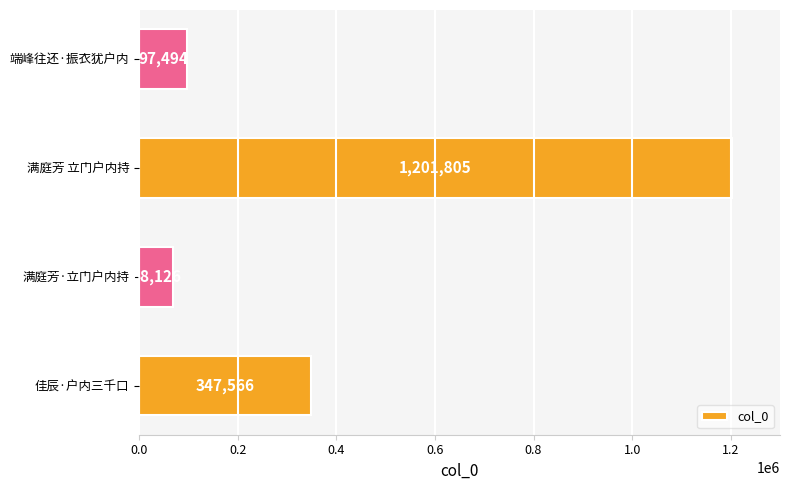

True or false: the data shows 347566 at 佳辰·户内三千口.

True